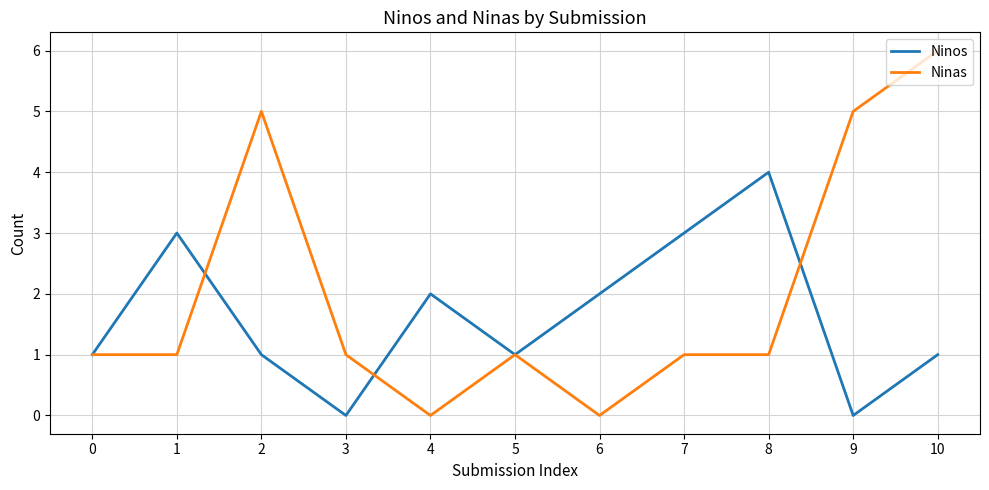

What is the total value across all series at 9?

5